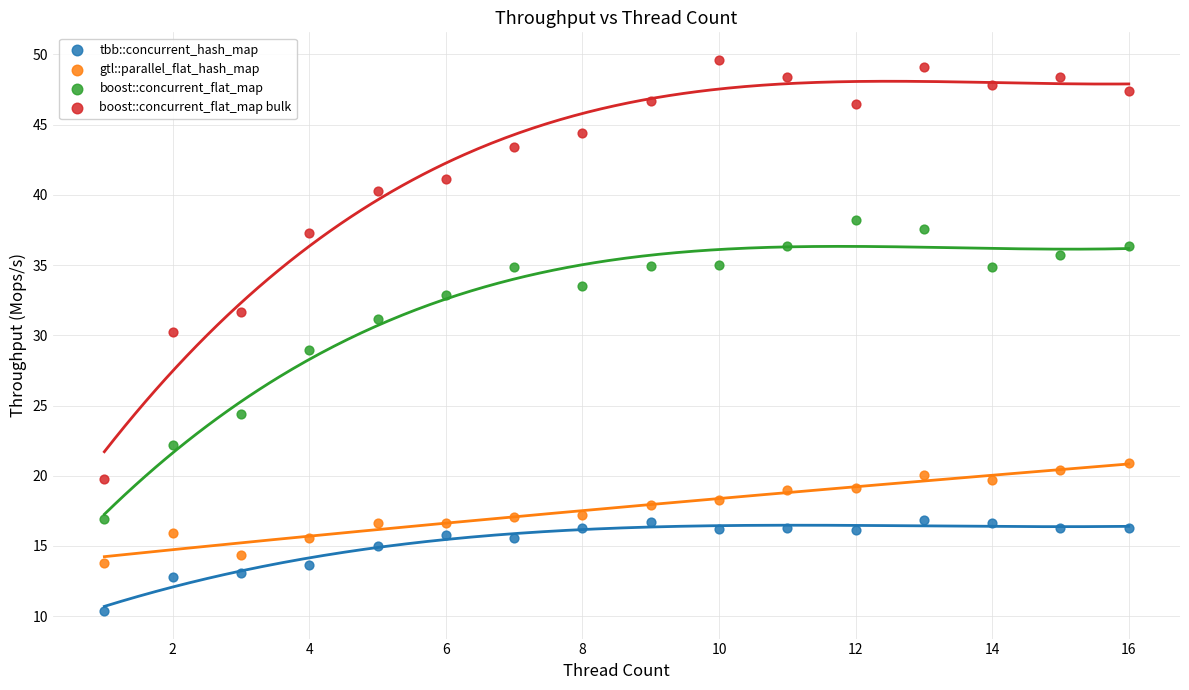

Which series has the widest spread of Y values?

boost::concurrent_flat_map bulk